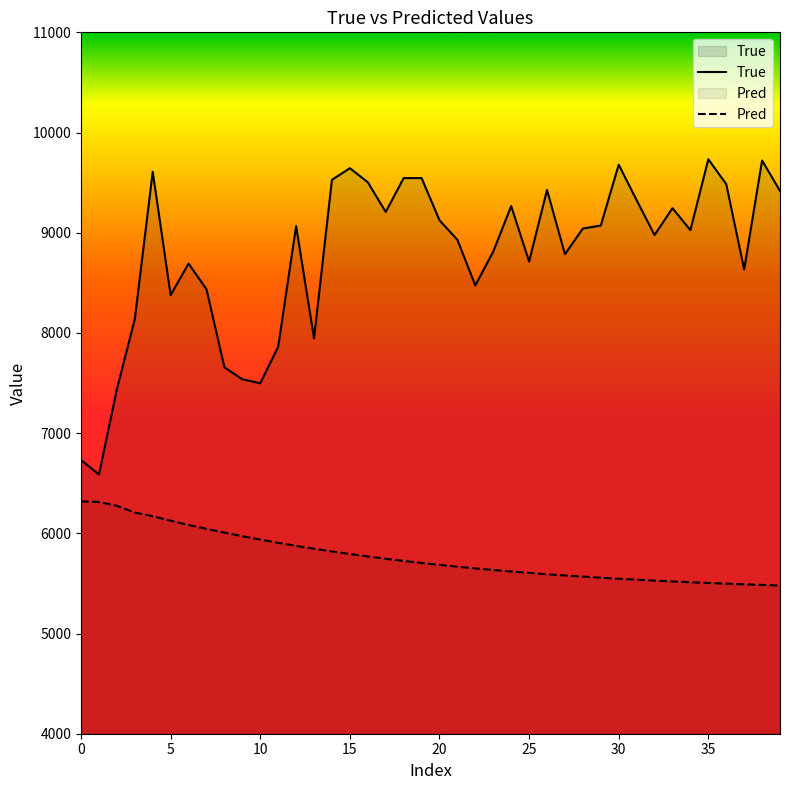

Where is Pred nearest to the value 5899?

11